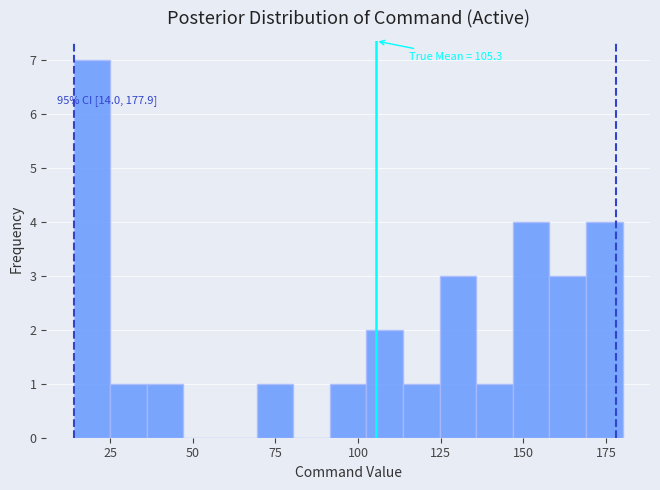

Around what value on the x-axis is the tallest bar? Give the approximate position of its centre, as read against the axis.

20